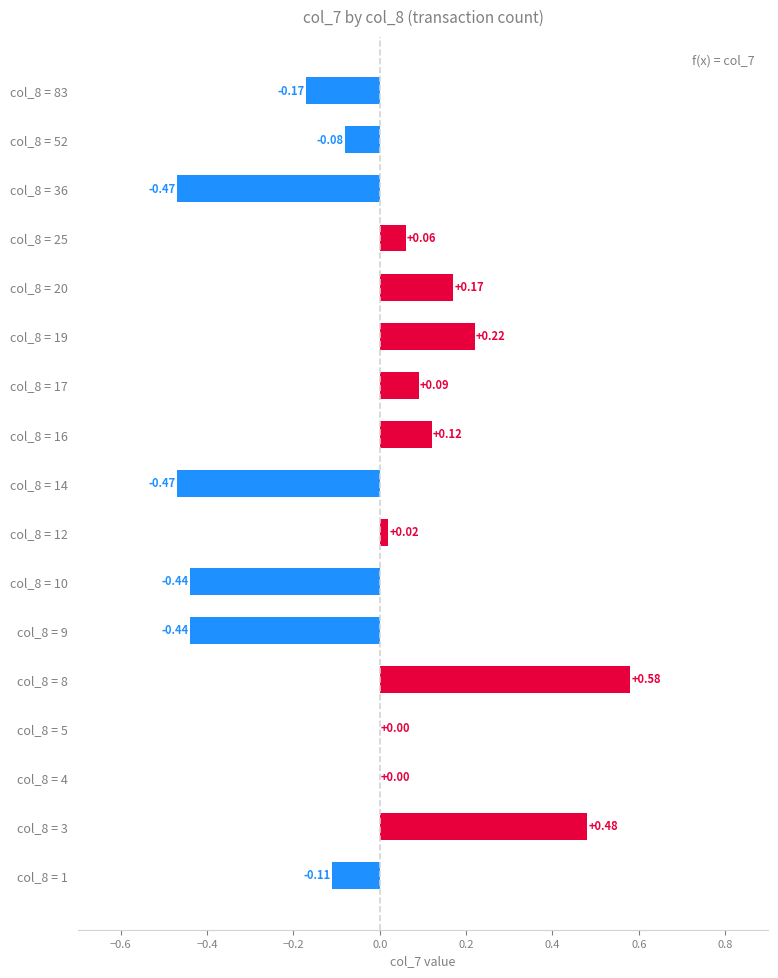

Which has a higher value, col_8 = 1 or col_8 = 8?

col_8 = 8